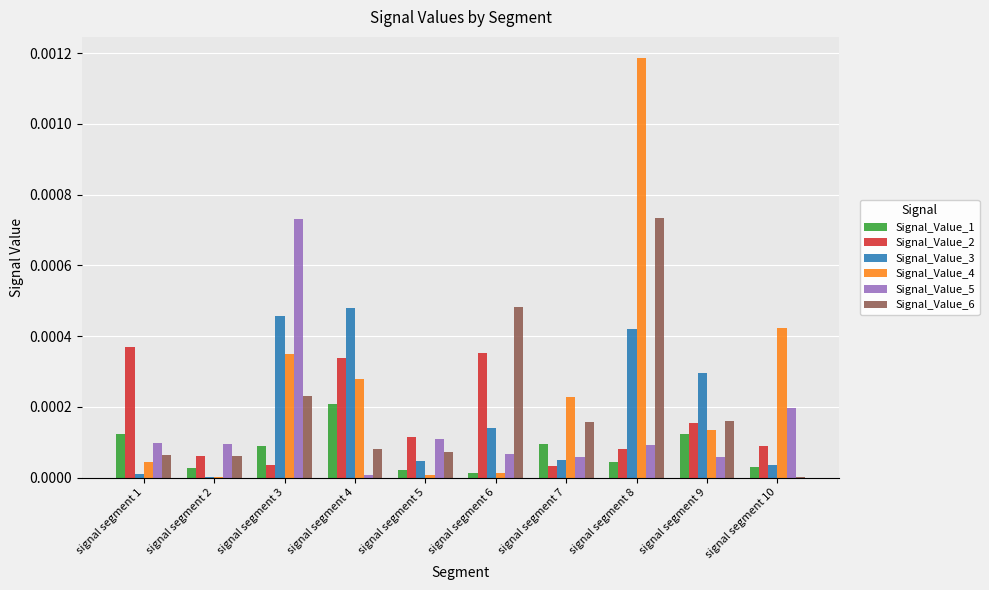

How many groups of bars are there?

10